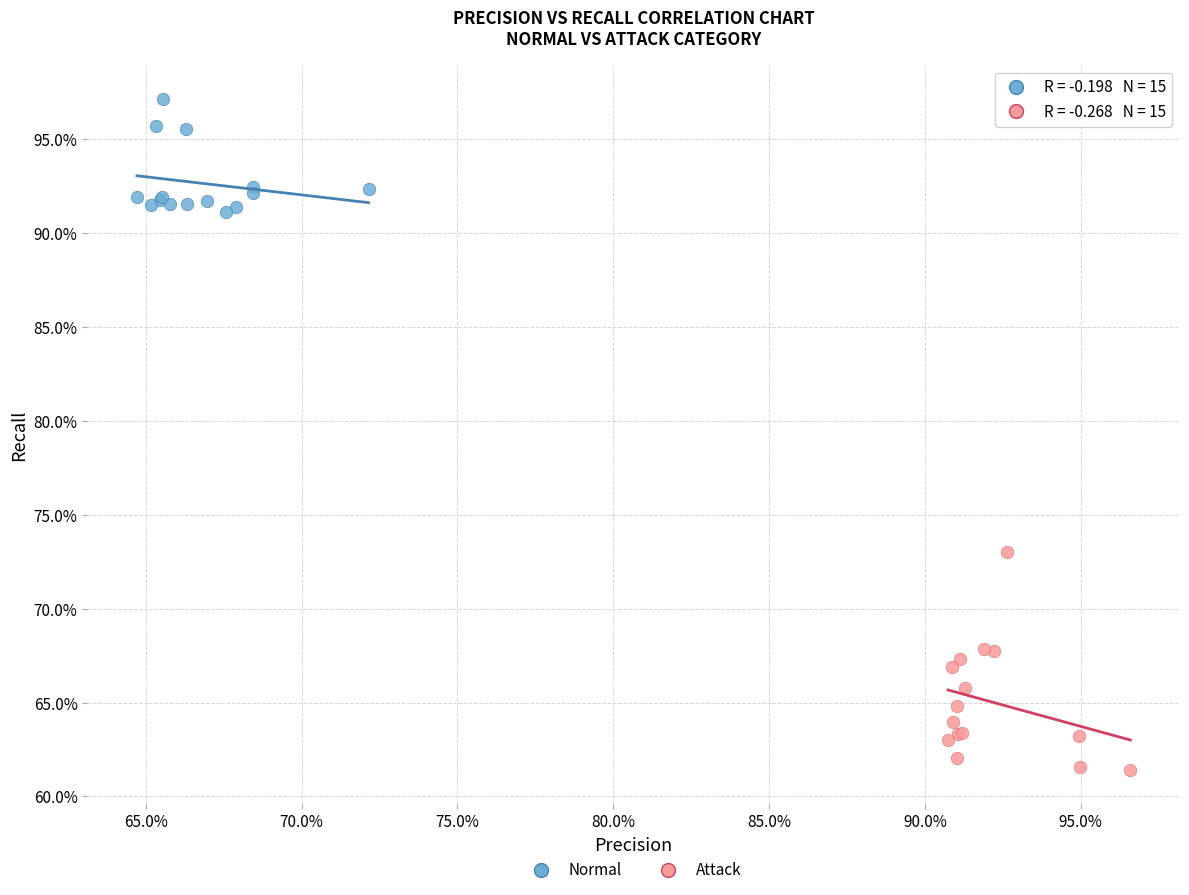

Which series has the widest spread of Y values?

Attack